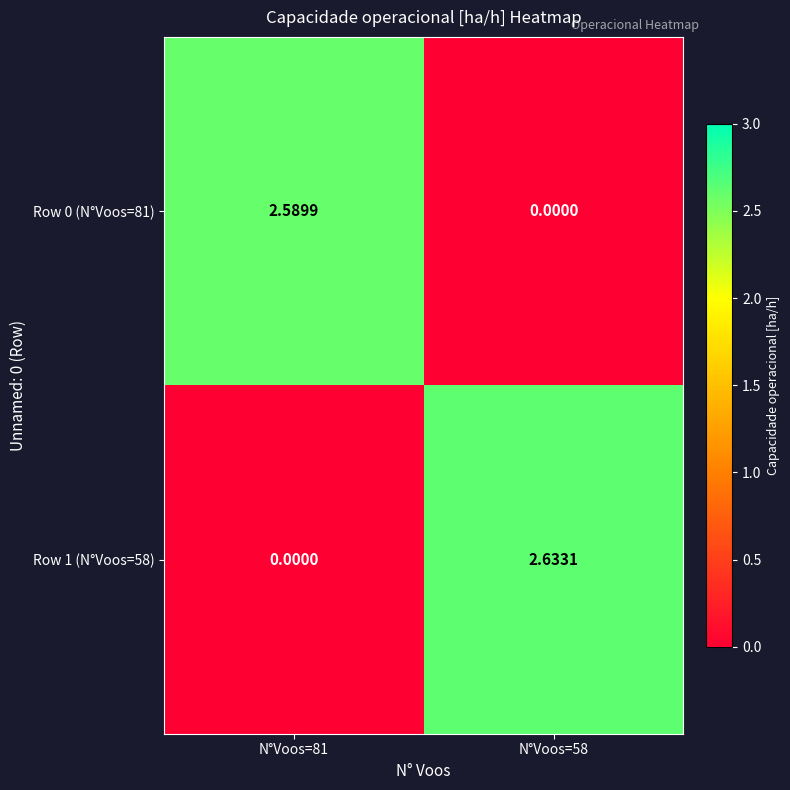

Count the number of categories in the chart.

2